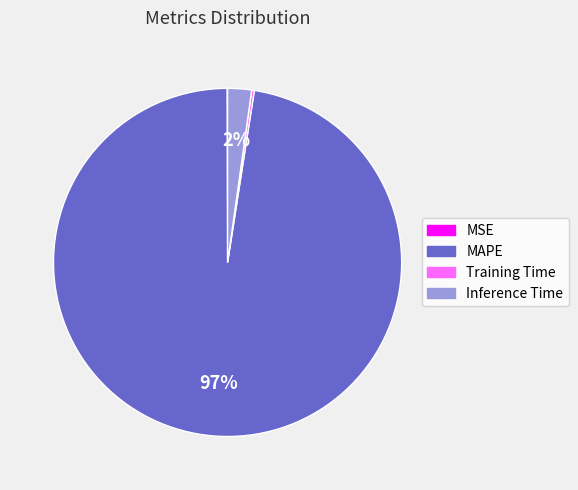

Does MAPE represent more than half of the total?

Yes